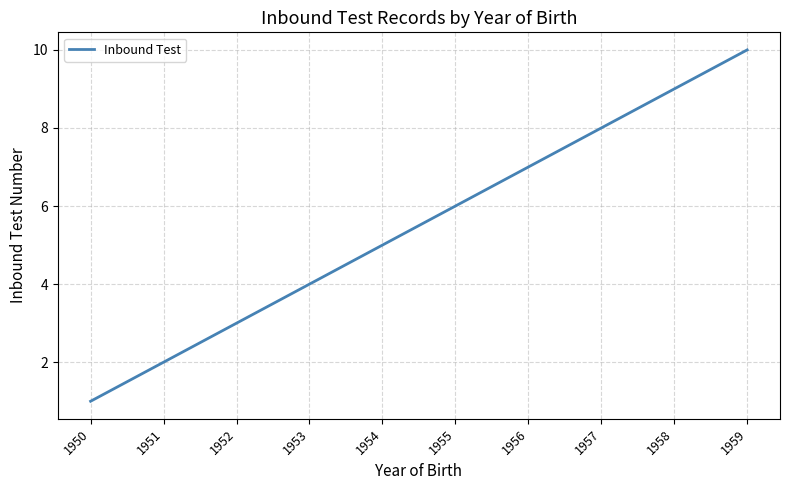

Reading left to right, list all the values displayed in this chart.

1	2	3	4	5	6	7	8	9	10